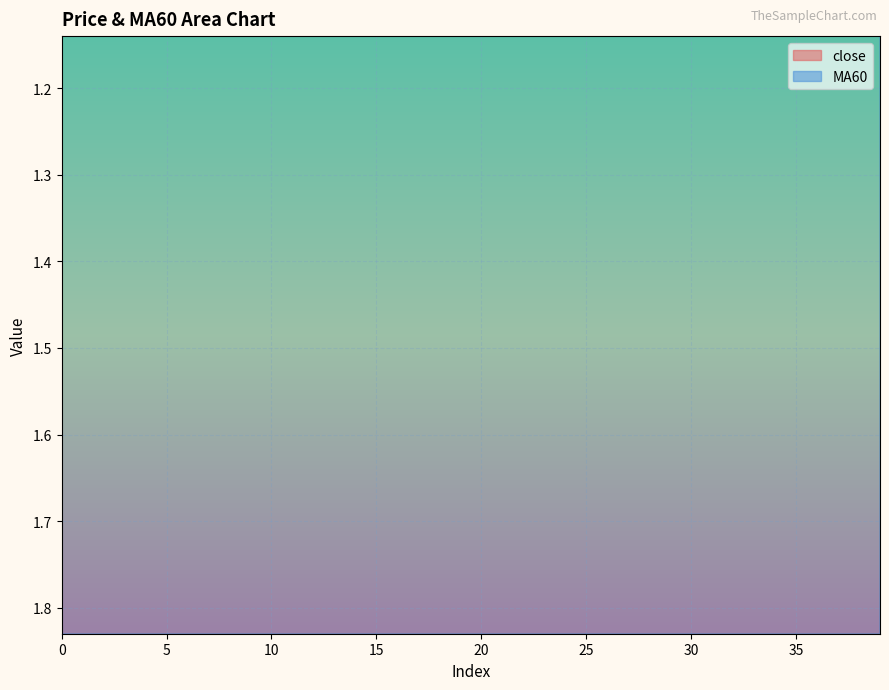

The close series shows 2.8 at 1. True or false?

False